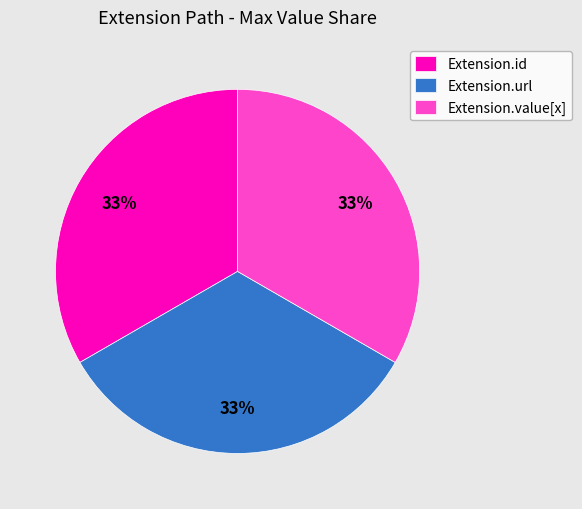

The Extension.value[x] slice represents 26% of the pie. True or false?

False